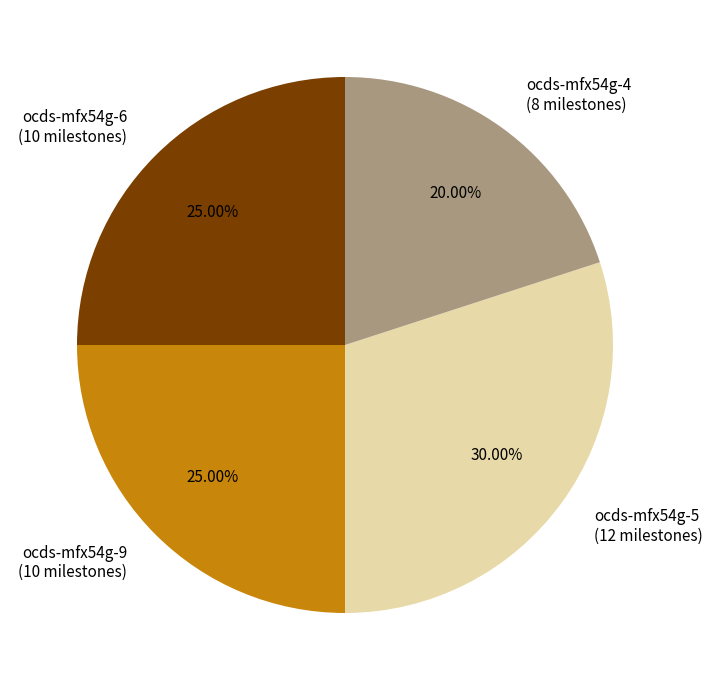

Between ocds-mfx54g-5 (12 milestones) and ocds-mfx54g-4 (8 milestones), which is larger?

ocds-mfx54g-5 (12 milestones)